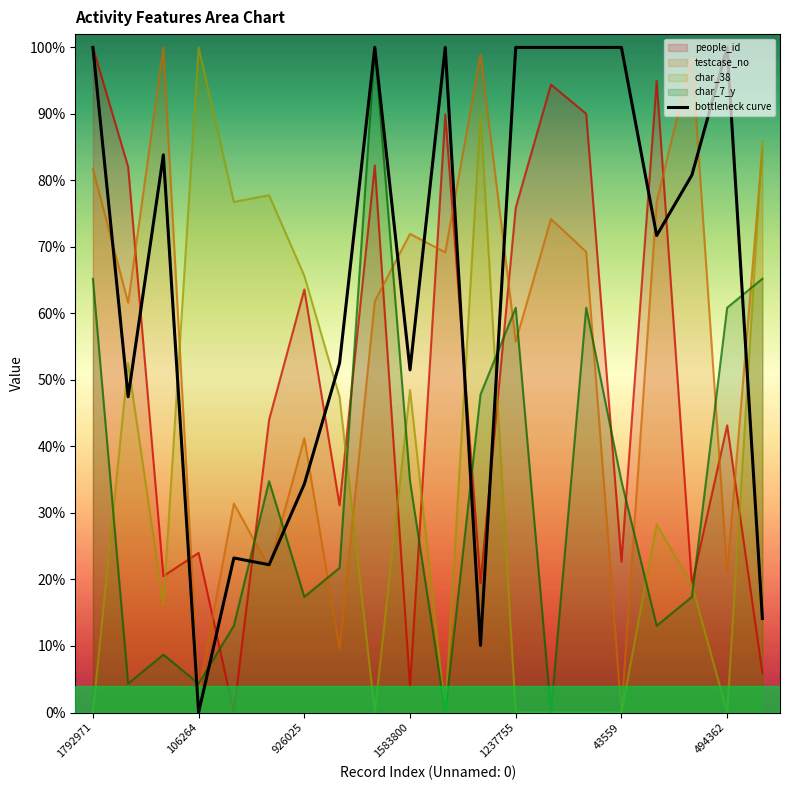

What is the greatest value displayed?

1.0